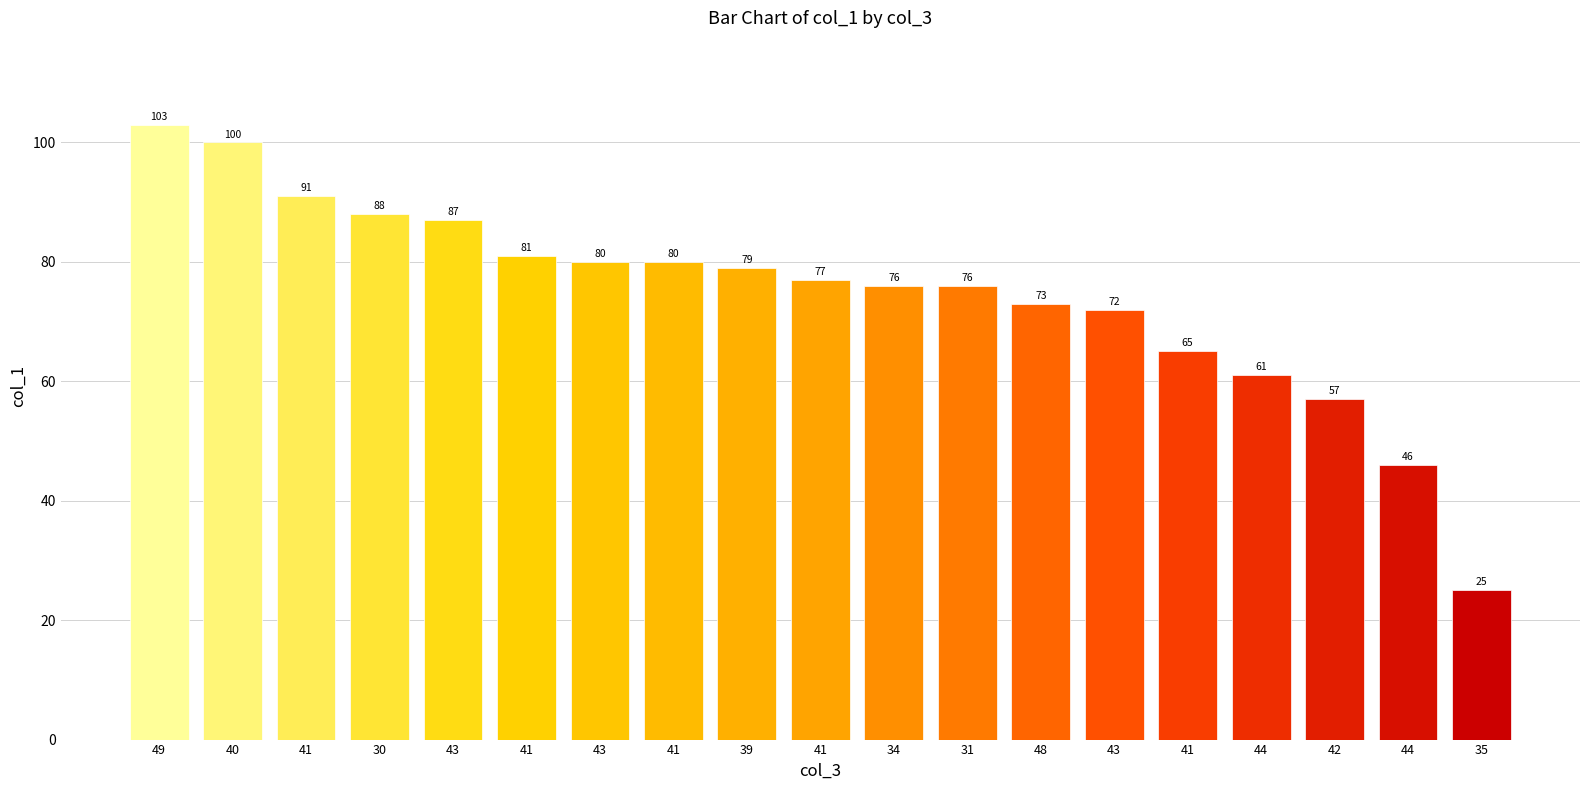

Where is the data nearest to the value 64?

41